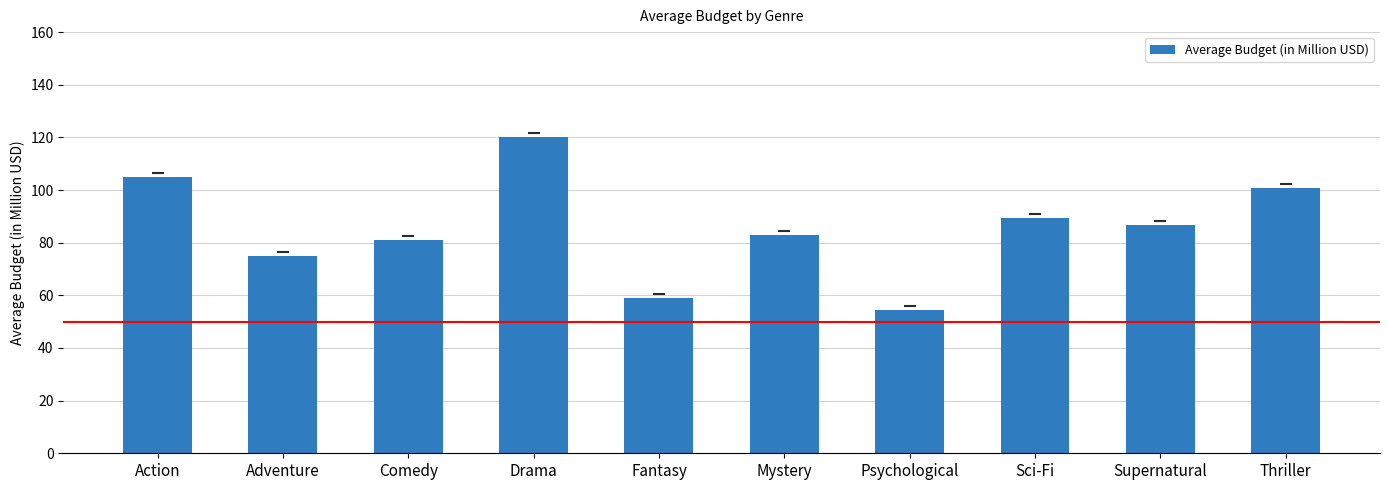

Approximately how many times larger is the value at Comedy compared to Adventure?

1.1